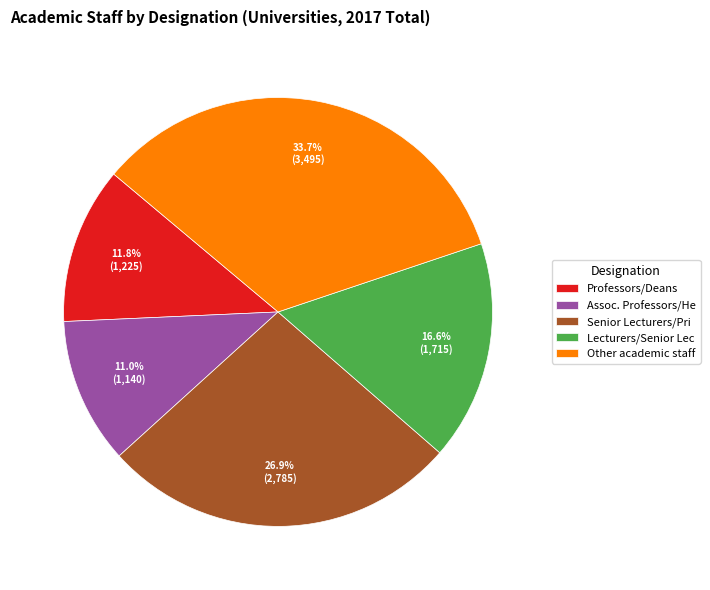

Rank the categories by value from highest to lowest.

Other academic staff, Senior Lecturers/Pri, Lecturers/Senior Lec, Professors/Deans, Assoc. Professors/He